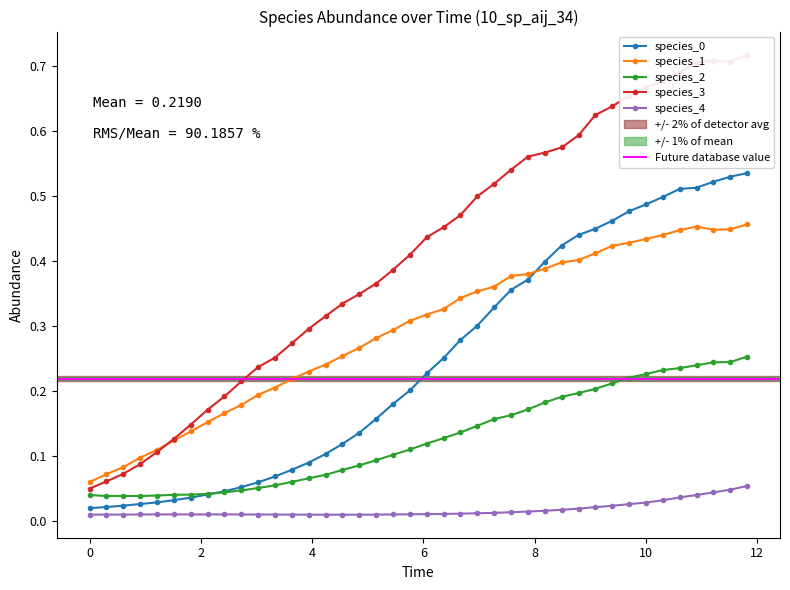

True or false: species_1 has more than 0 interior local peaks.

True